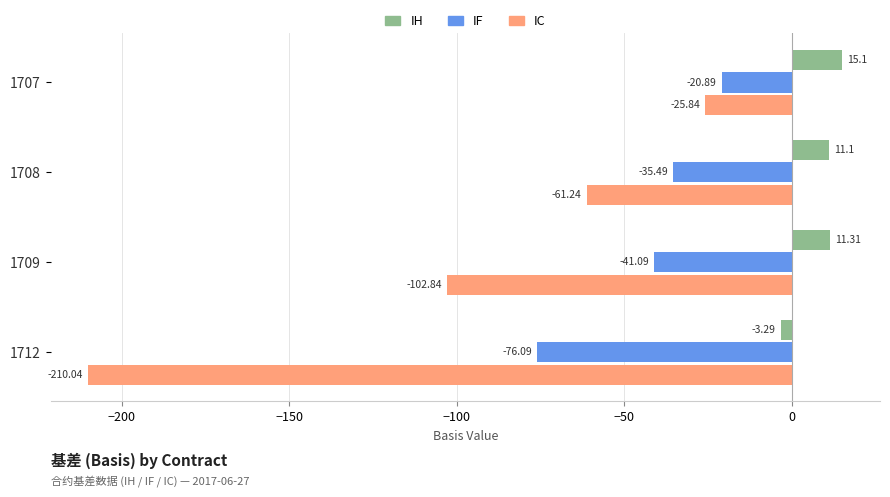

Which series has the widest spread of values?

IC